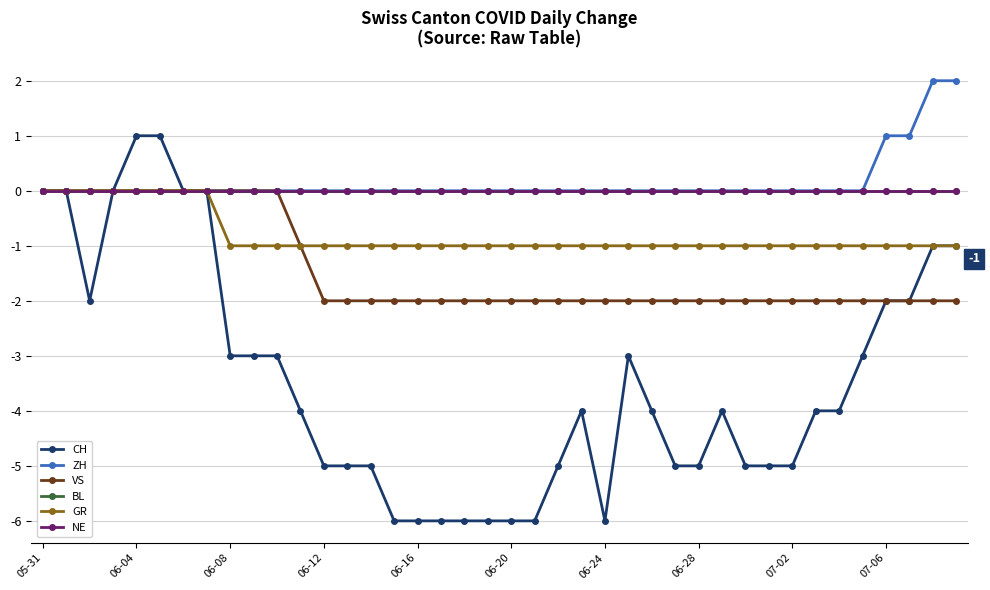

Where is VS nearest to the value -1?

11